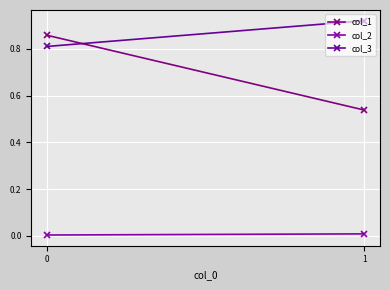

Is it true that col_2 equals 0.0 at 1?

False